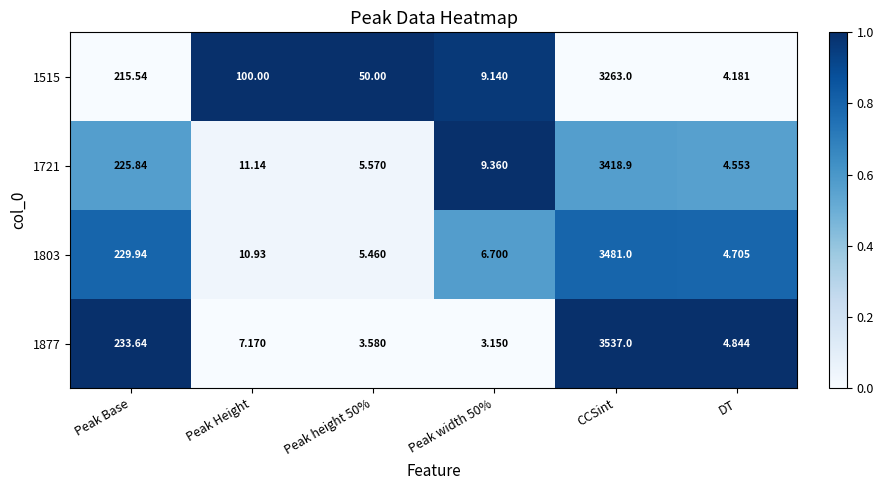

At which label does 1803 reach its peak?

CCSint